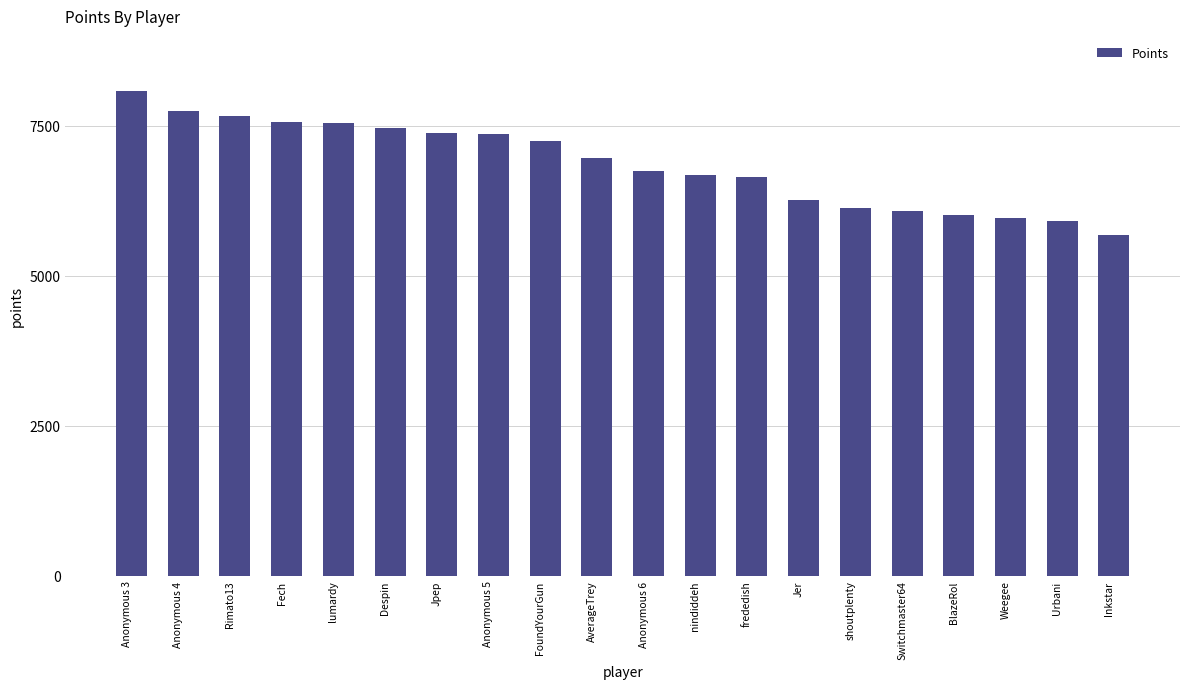

What is the smallest value displayed?

5681